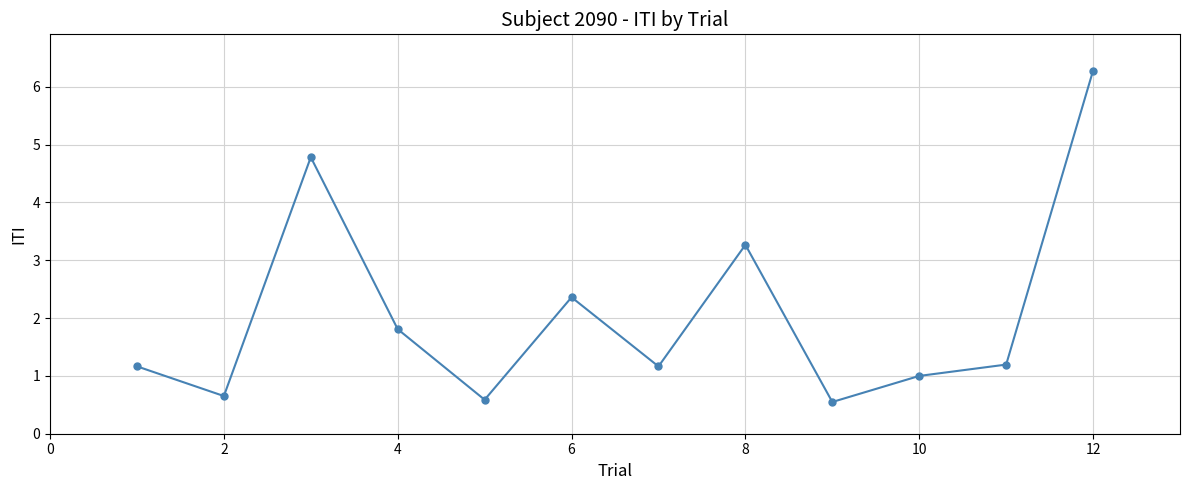

What is the smallest value displayed?

0.5